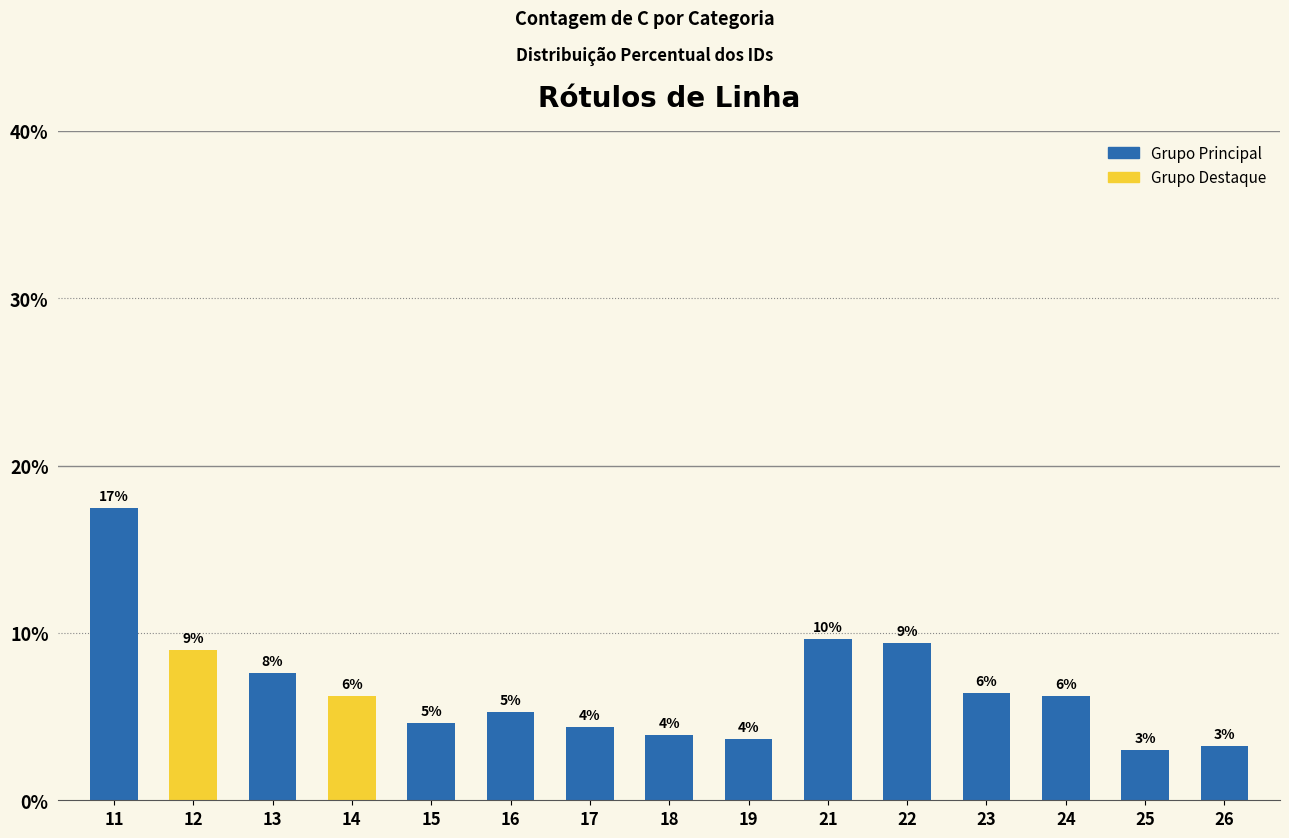

Is it true that the value at 11 is 17.5?

True